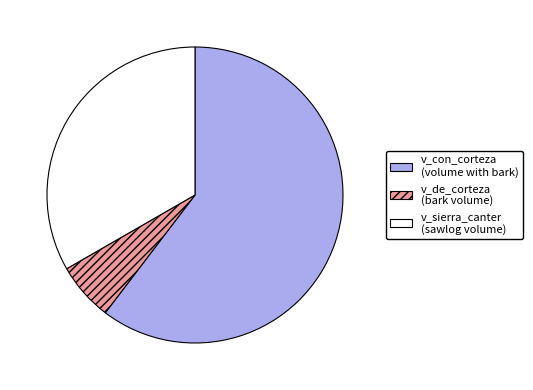

Is it true that v_con_corteza (volume with bark) is 60% of the pie?

True